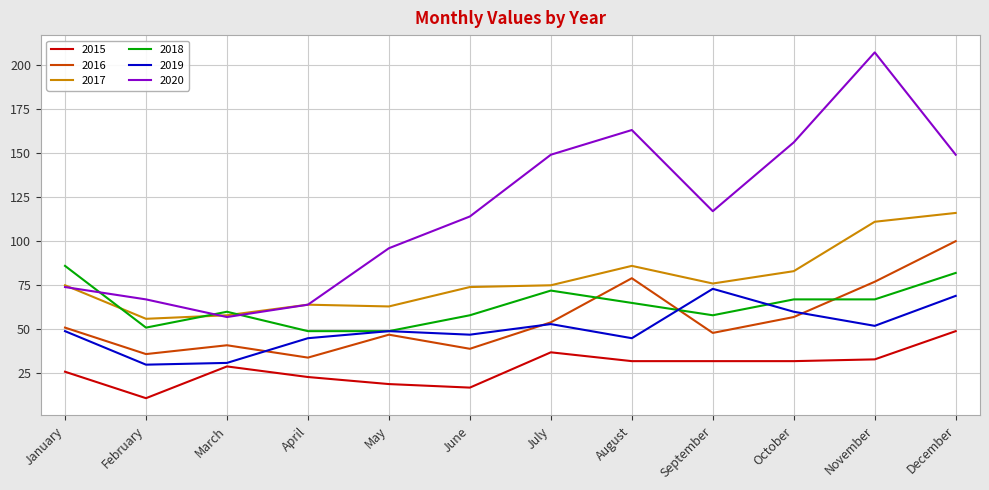

Is the value of 2020 at September greater than the value of 2017 at September?

Yes